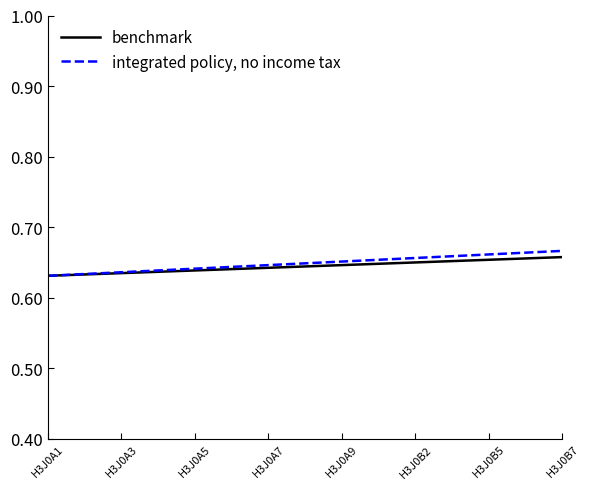

List the series in order of their overall mean, highest first.

integrated policy, no income tax, benchmark